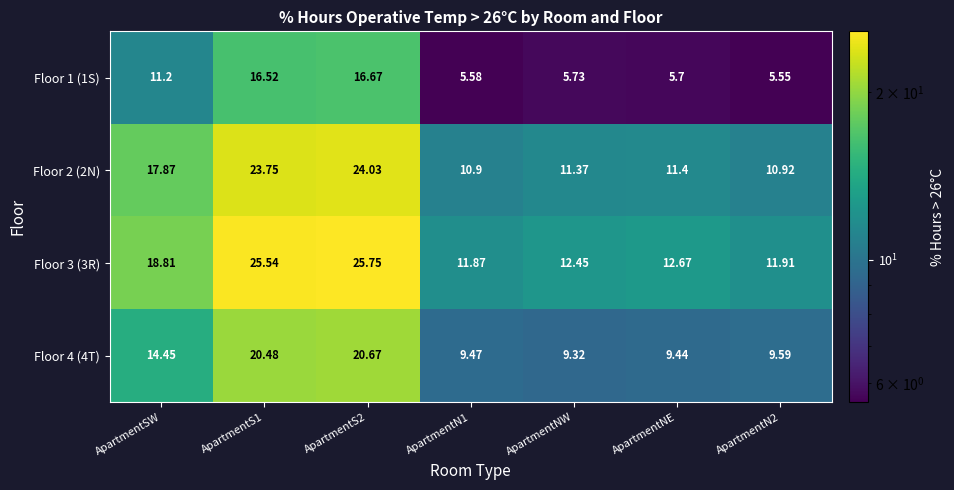

Is the value of Floor 2 (2N) at ApartmentN1 greater than the value of Floor 1 (1S) at ApartmentN2?

Yes